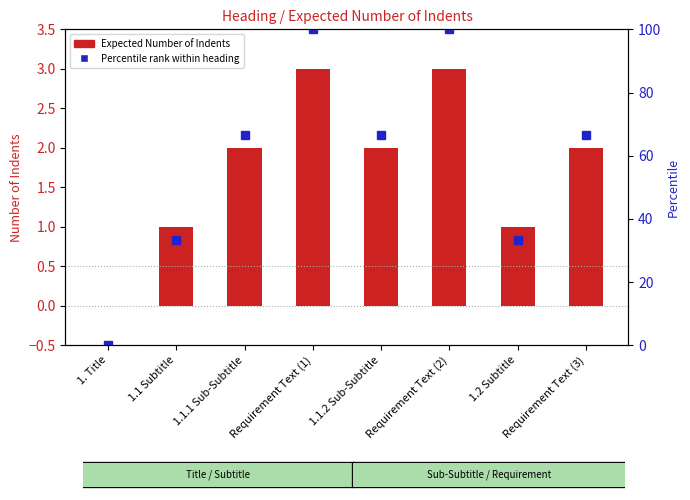

Reading right to left, what are all the values shown in this chart?

Expected Number of Indents: Requirement Text (3)=2.0	1.2 Subtitle=1.0	Requirement Text (2)=3.0	1.1.2 Sub-Subtitle=2.0	Requirement Text (1)=3.0	1.1.1 Sub-Subtitle=2.0	1.1 Subtitle=1.0	1. Title=0.0
Percentile rank within heading: Requirement Text (3)=66.7	1.2 Subtitle=33.3	Requirement Text (2)=100.0	1.1.2 Sub-Subtitle=66.7	Requirement Text (1)=100.0	1.1.1 Sub-Subtitle=66.7	1.1 Subtitle=33.3	1. Title=0.0